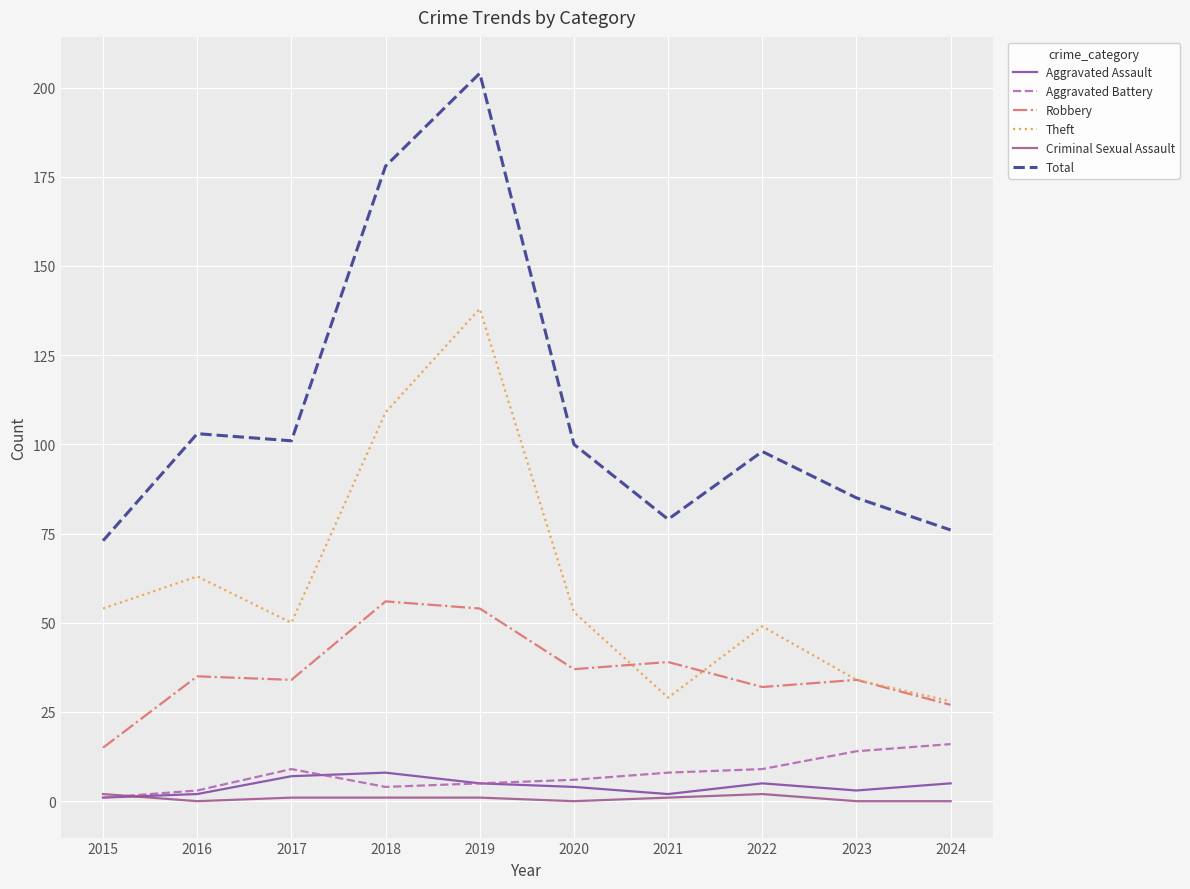

At which category is the sum across all series the highest?

2019